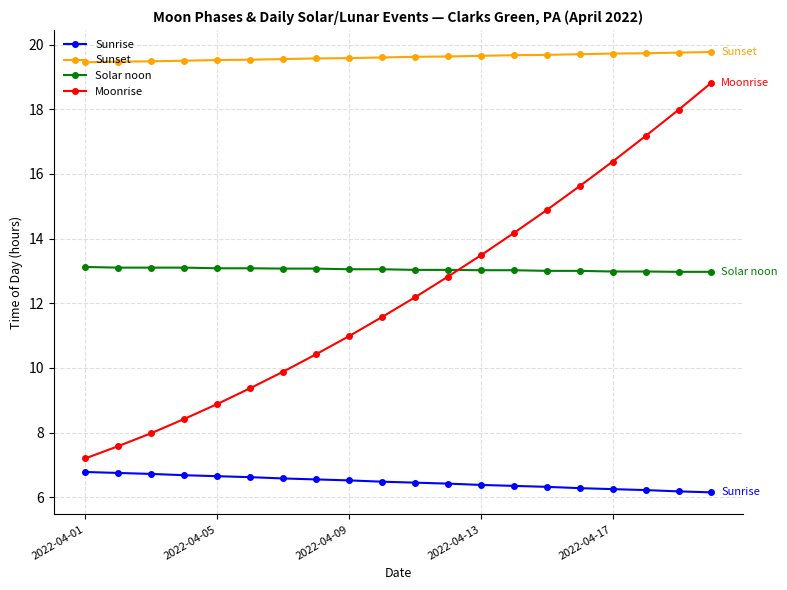

True or false: Sunrise and Sunset intersect in this chart.

False